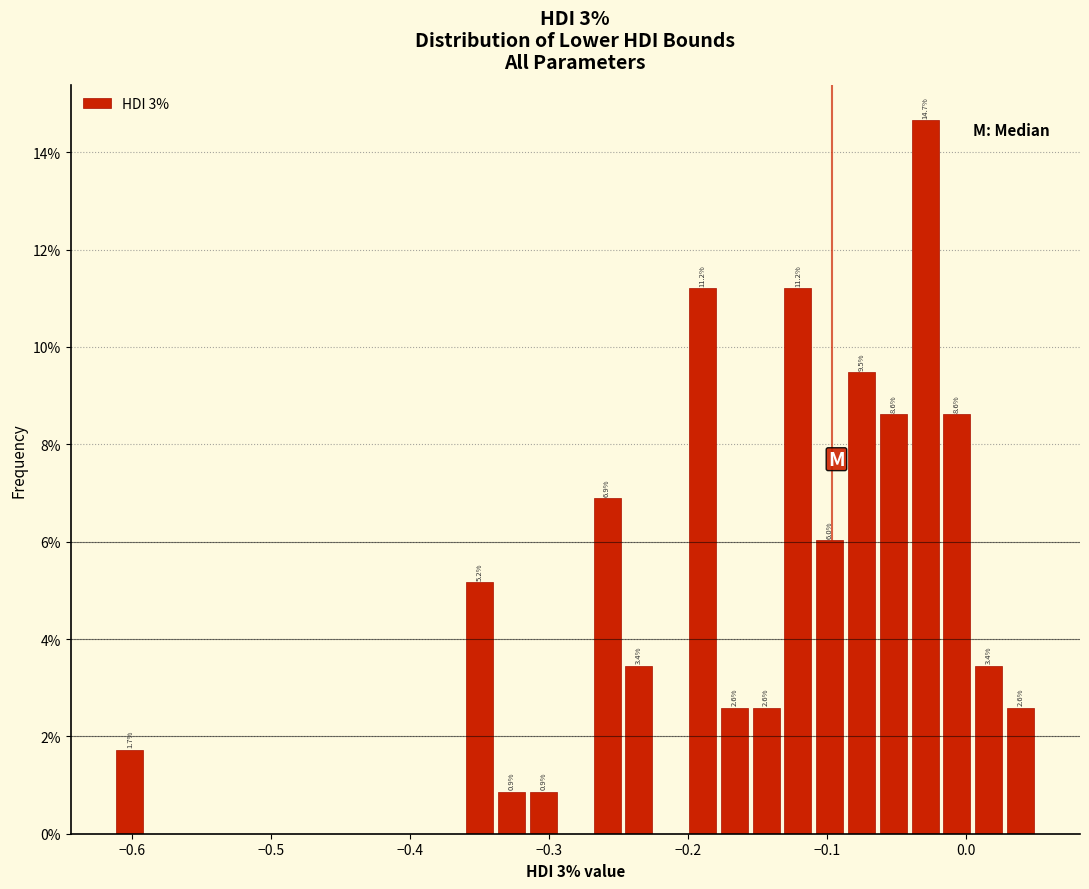

Around what value on the x-axis is the tallest bar? Give the approximate position of its centre, as read against the axis.

-0.03